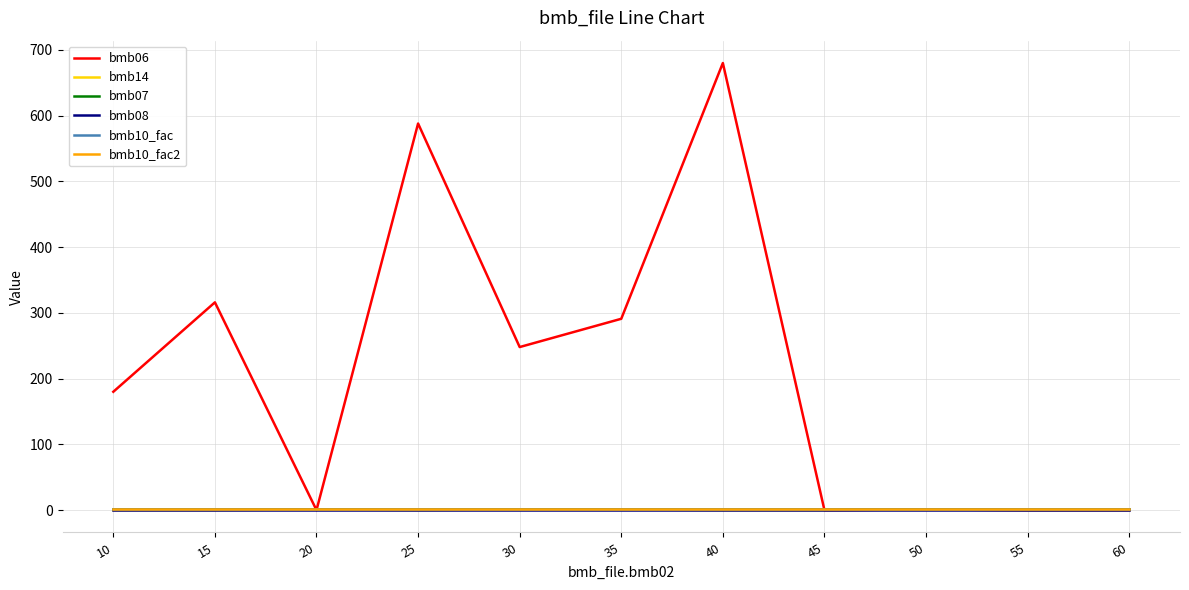

What is the maximum value shown in the chart?

680.0